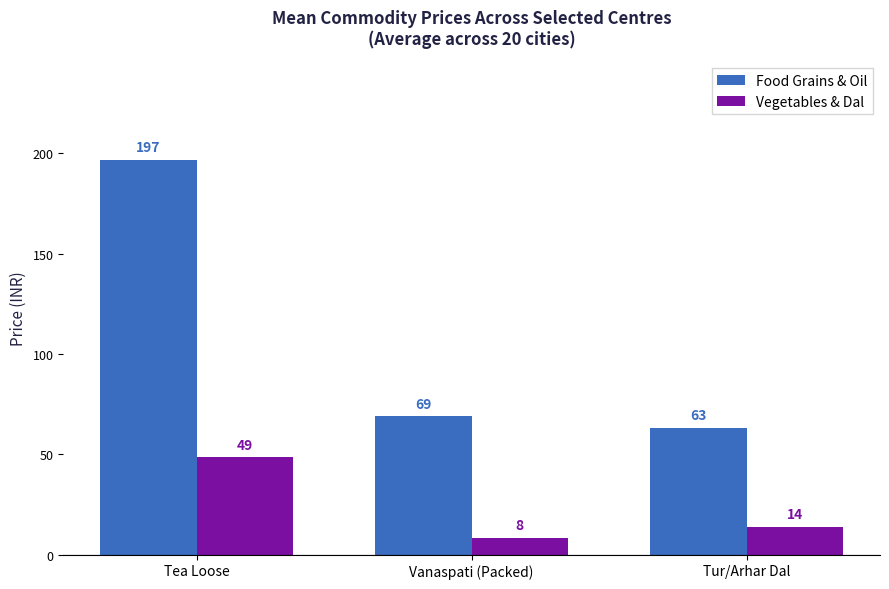

At which label is Vegetables & Dal closest to 28?

Tur/Arhar Dal